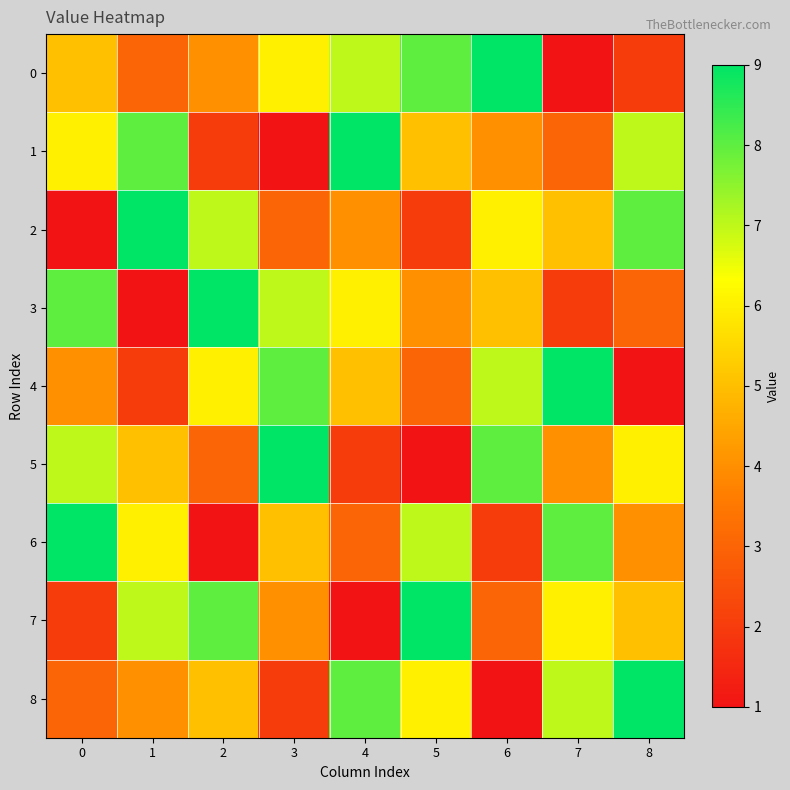

Which category has the highest value across all series?

6